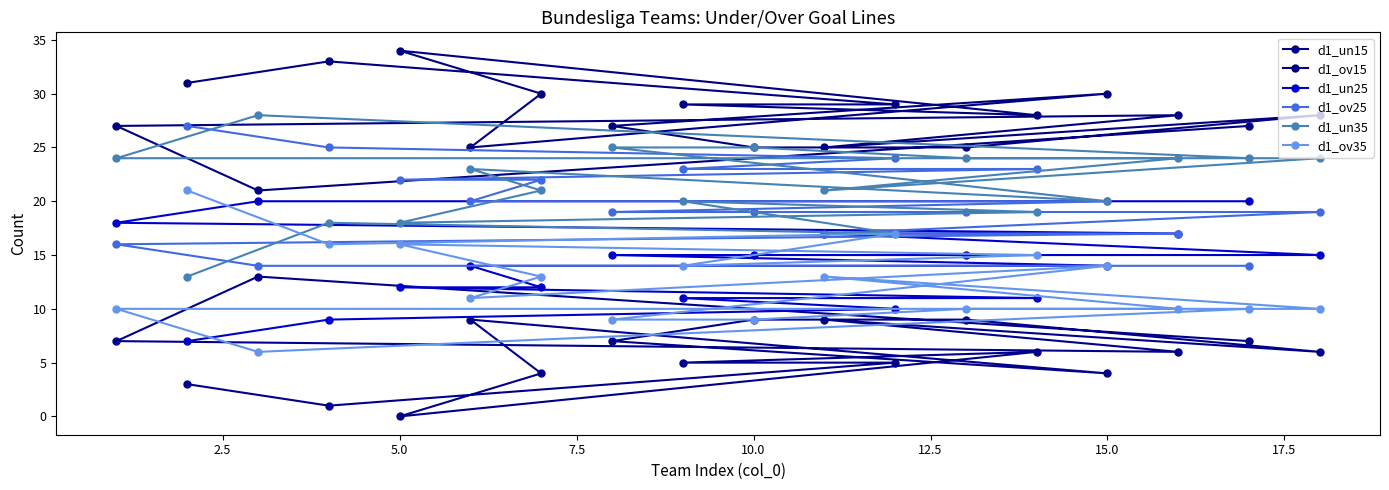

What is the minimum value for d1_ov35?

6